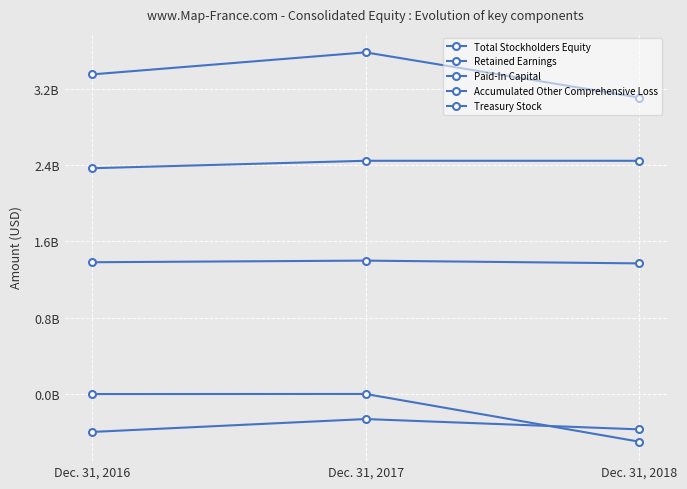

Between Dec. 31, 2018 and Dec. 31, 2016, which is larger?

Dec. 31, 2016